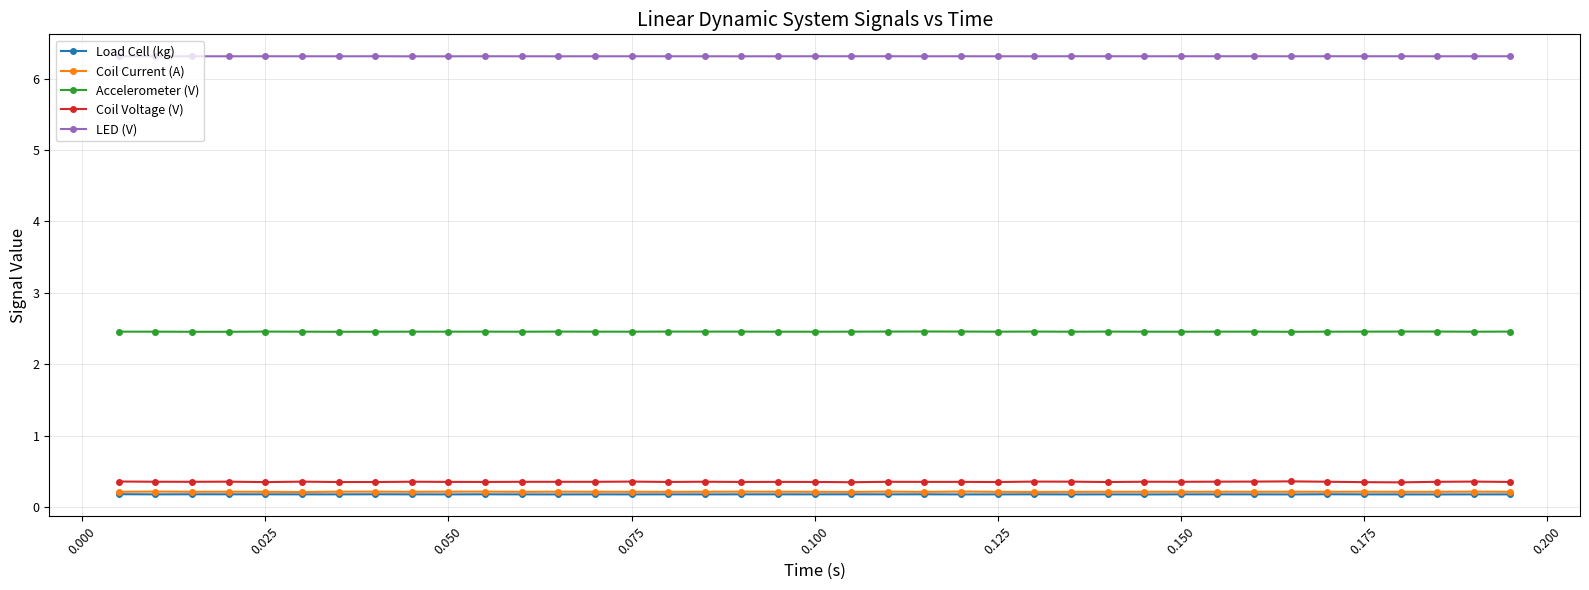

What is the maximum value for Coil Voltage (V)?

0.4